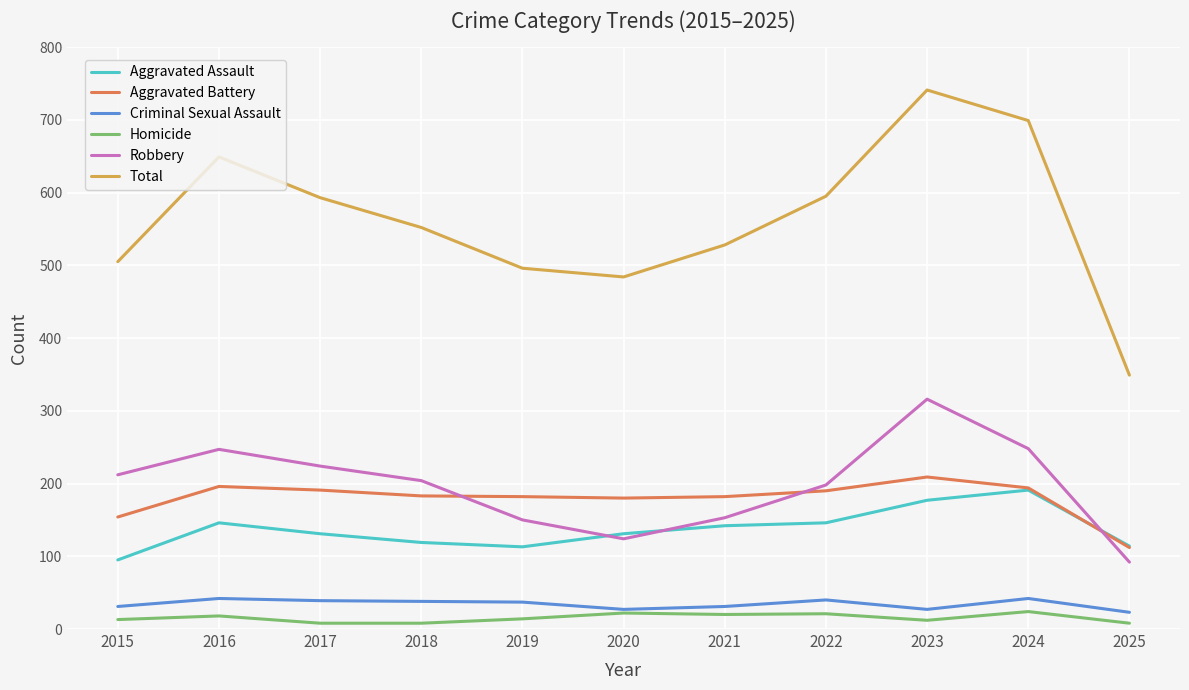

Which label corresponds to the largest value in the chart?

2023